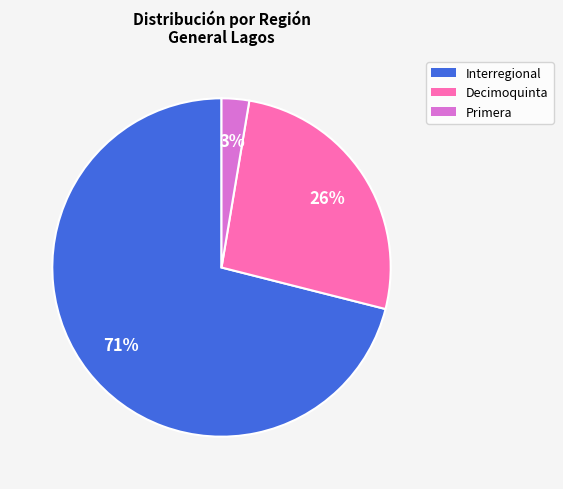

What is the smallest slice in the pie chart?

Primera